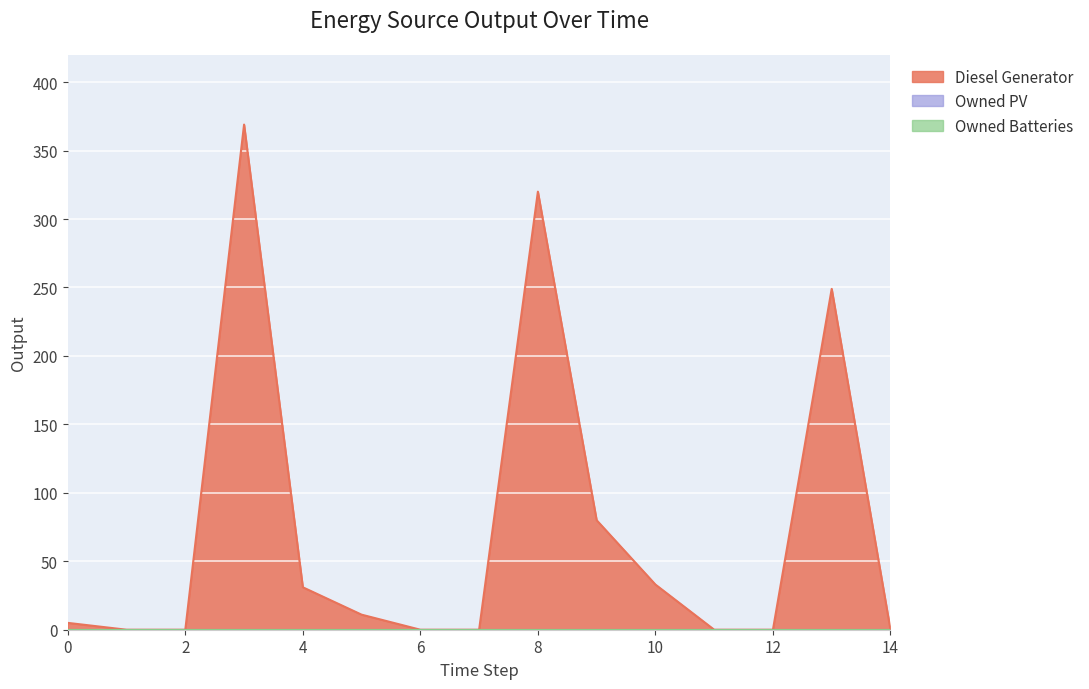

At which label is Diesel Generator closest to 184?

13